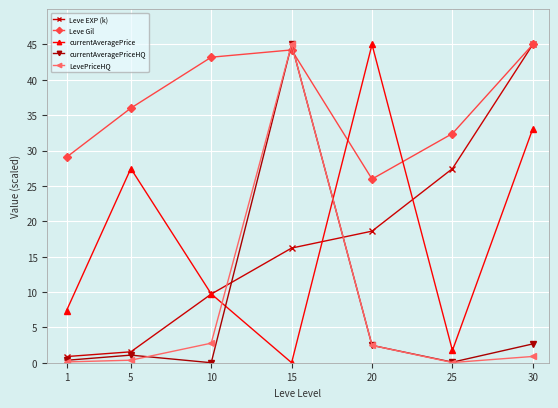

What is the difference between the maximum and minimum values in the currentAveragePrice series?

45.0